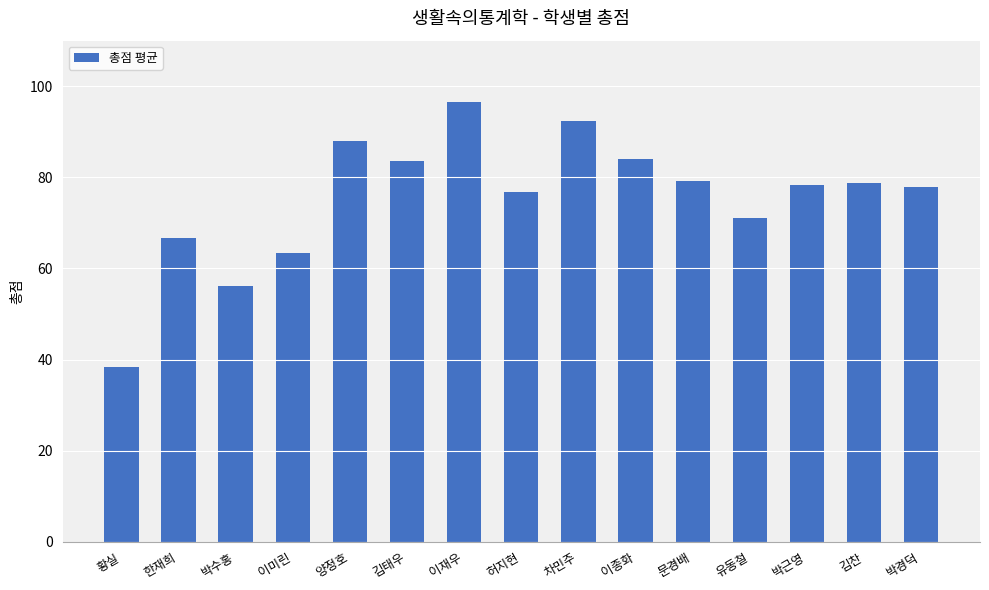

What is the ratio of the value at 이재우 to the value at 황실?

2.5